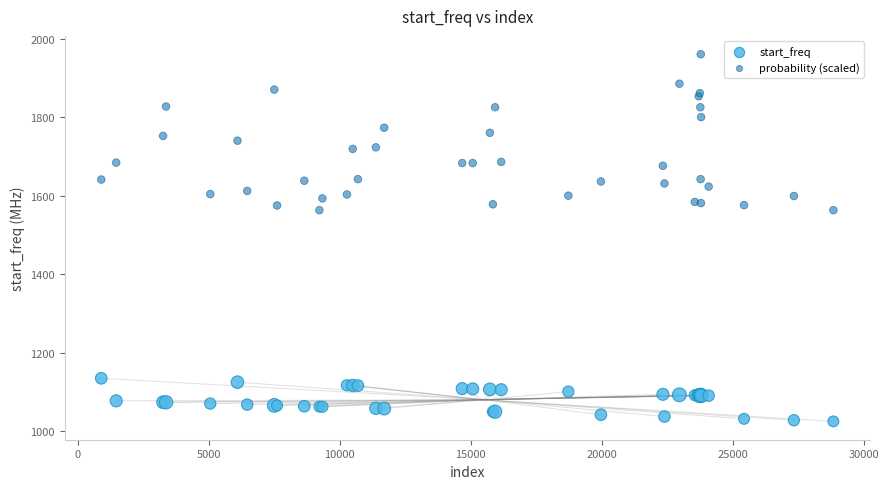

Which series reaches the minimum Y coordinate?

start_freq